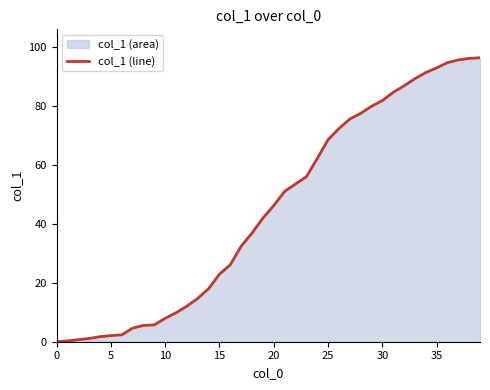

What is the difference between the maximum and minimum values?

96.5